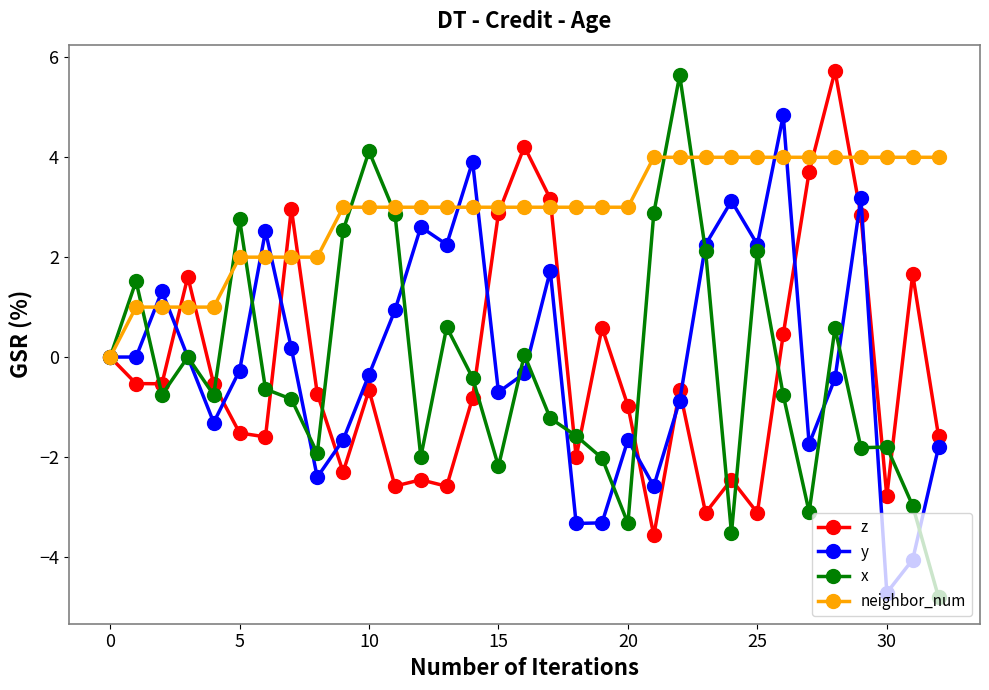

What is the difference between the maximum and minimum values in the x series?

10.5